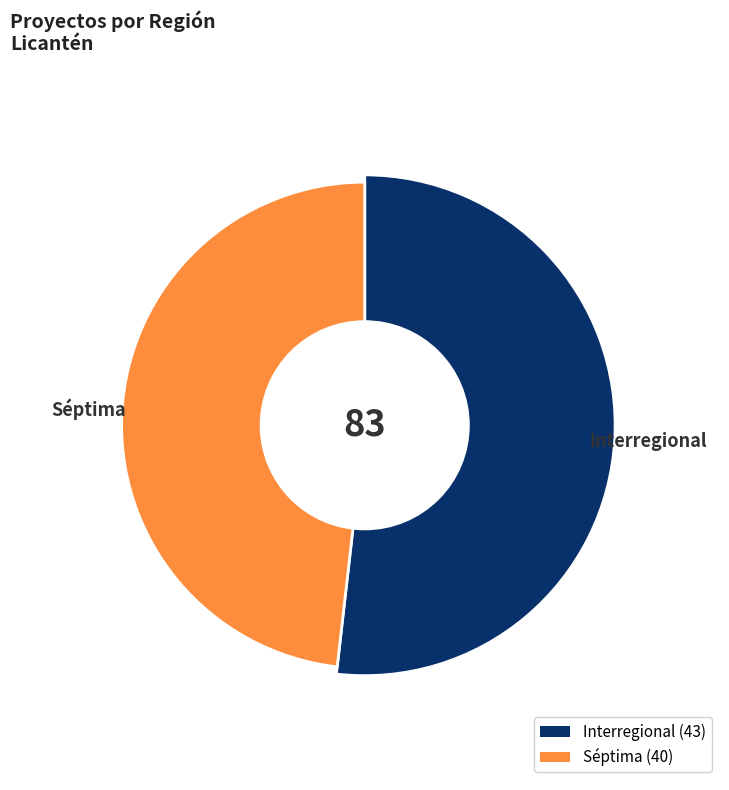

To the nearest percent, what is the average slice percentage?

50%